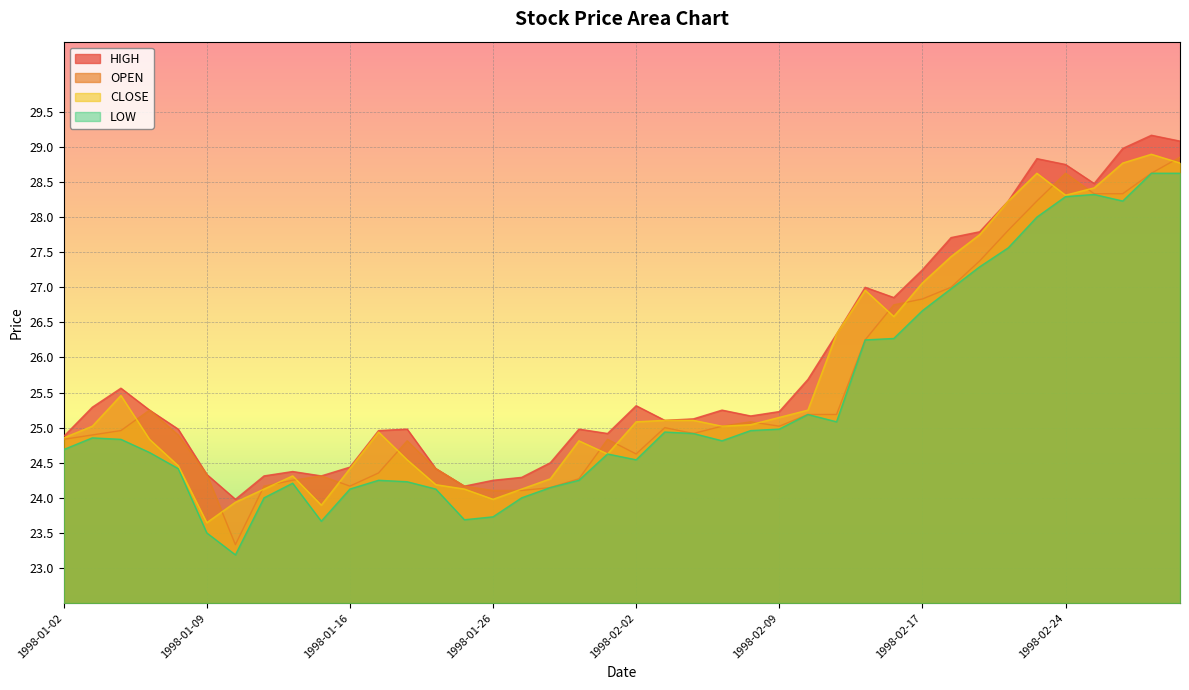

What is the average value of the OPEN series?

25.5